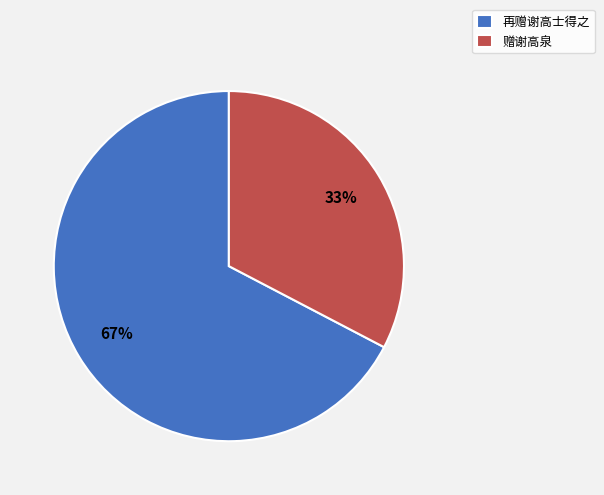

Rank the categories by value from lowest to highest.

赠谢高泉, 再赠谢高士得之